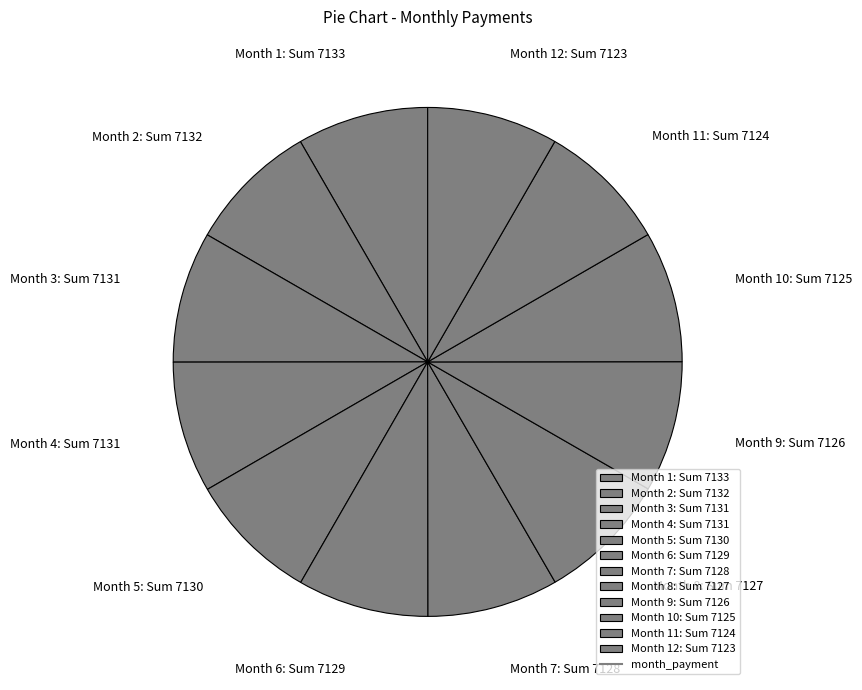

True or false: Month 11: Sum 7124 accounts for 3% of the total.

False